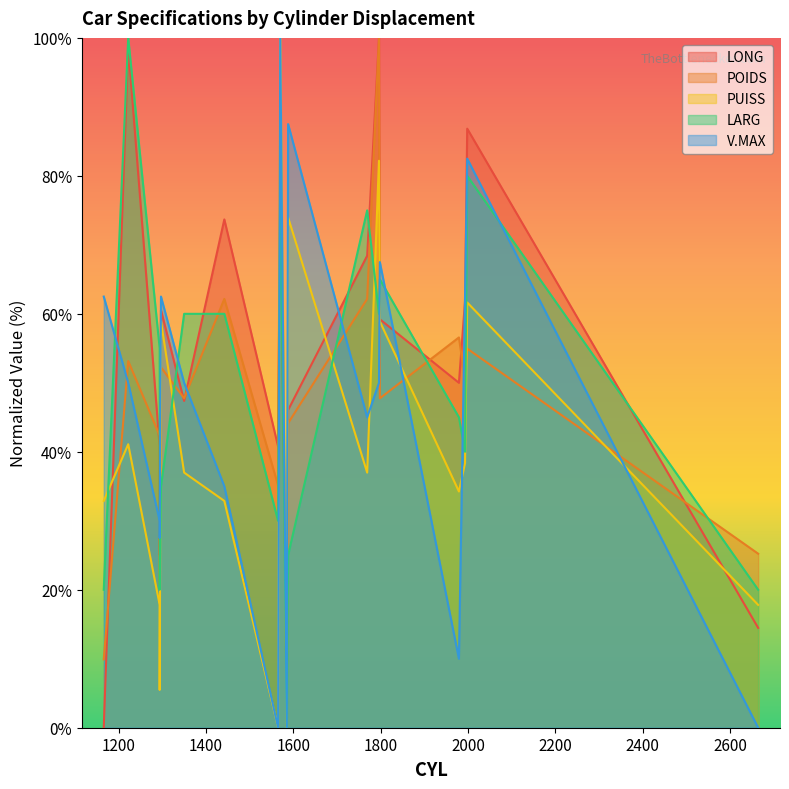

At how many categories does at least one series exceed 38?

15